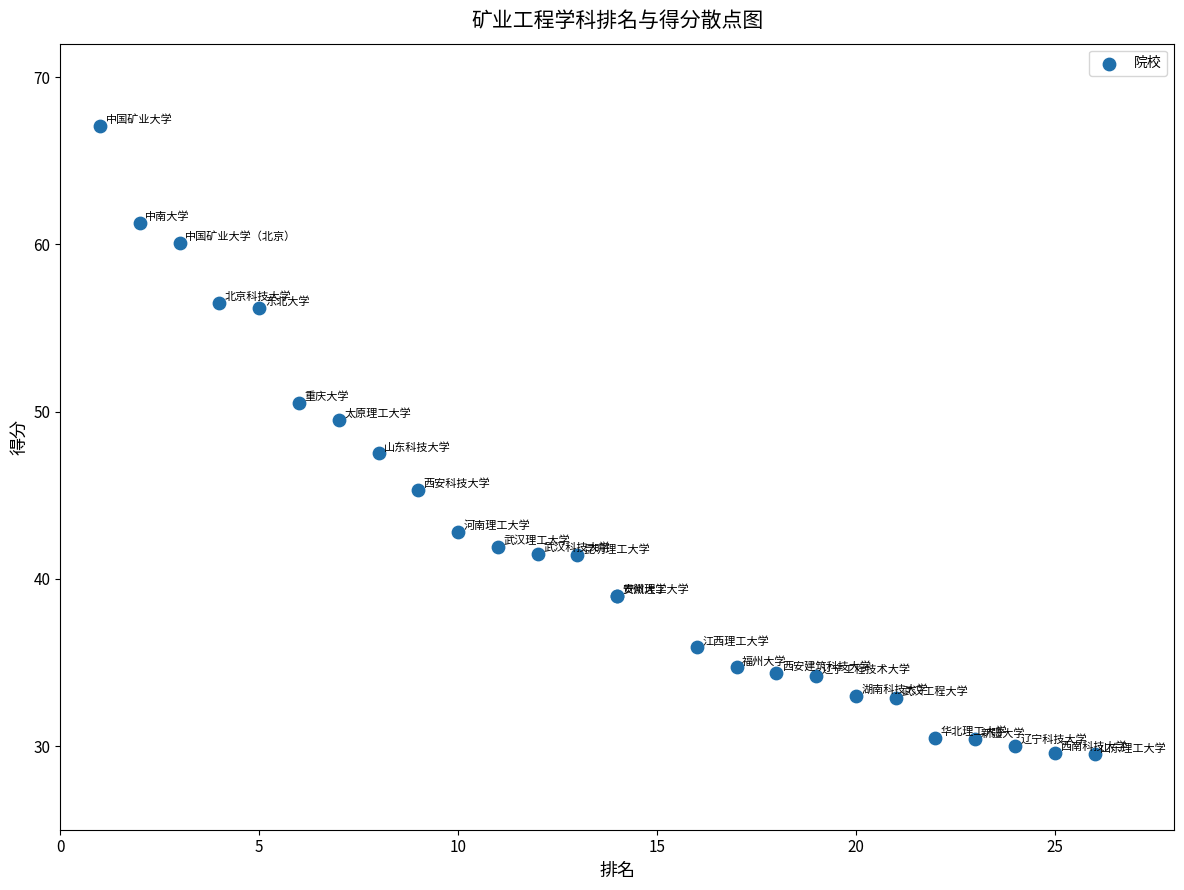

What Y value in the scatter plot is closest to 48?

47.5